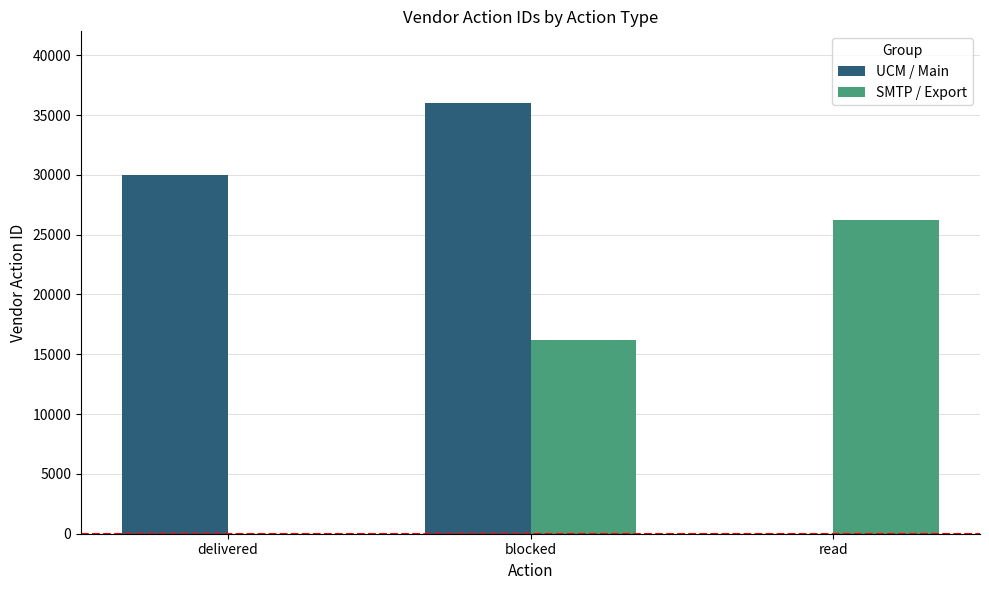

Reading left to right, extract all data points from this chart.

UCM / Main: 30008	36001	0
SMTP / Export: 0	16230	26196